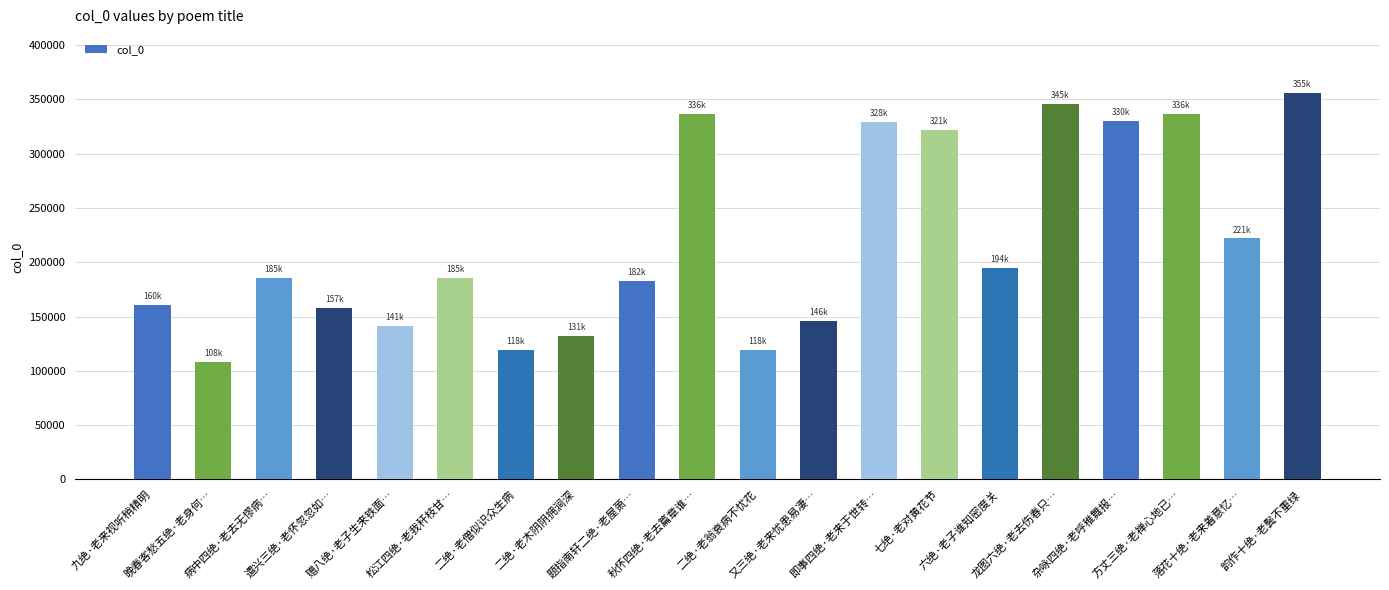

Which label corresponds to the largest value in the chart?

韵作十绝·老鬓不重绿